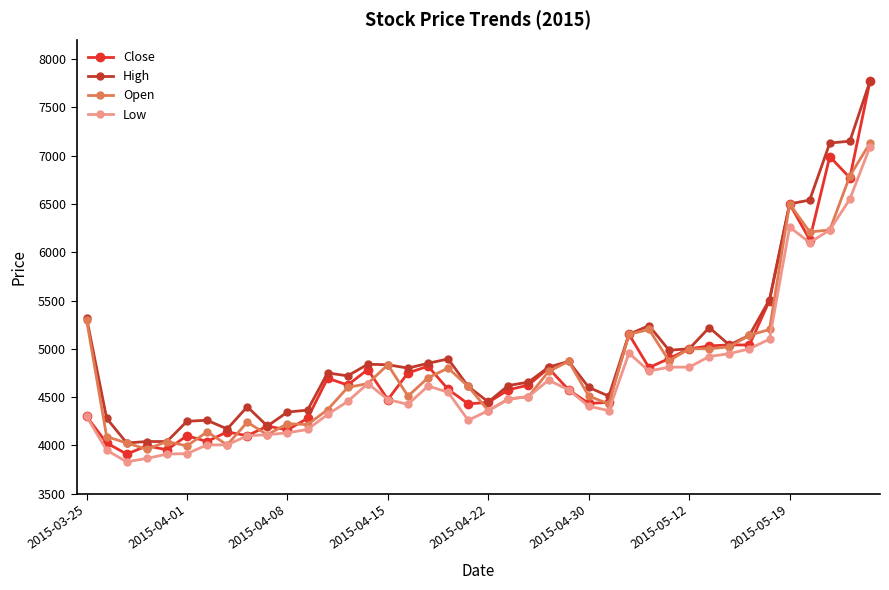

What is the value of the Open point at the 14th from the left?

4600